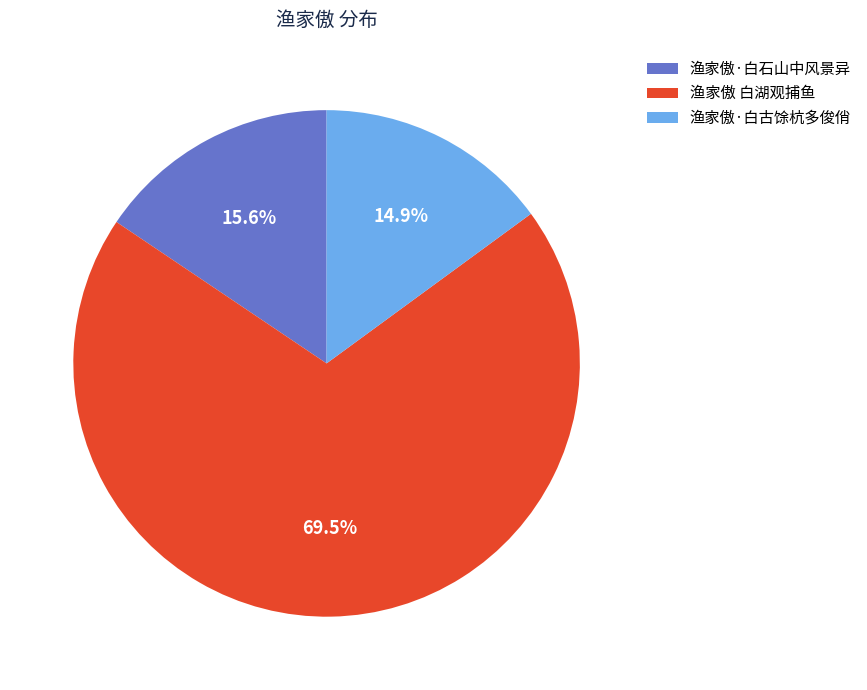

Which category accounts for the majority?

渔家傲 白湖观捕鱼